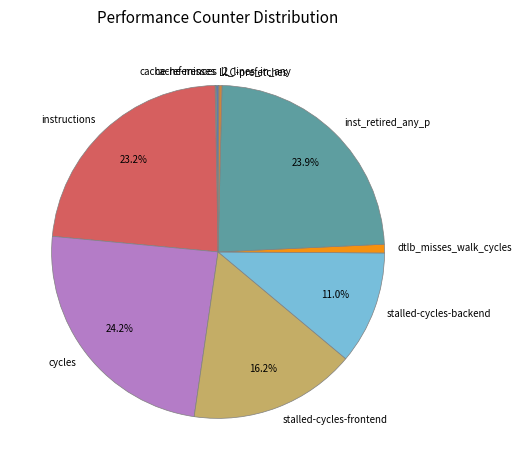

What percentage is NOT represented by instructions?

76.8%